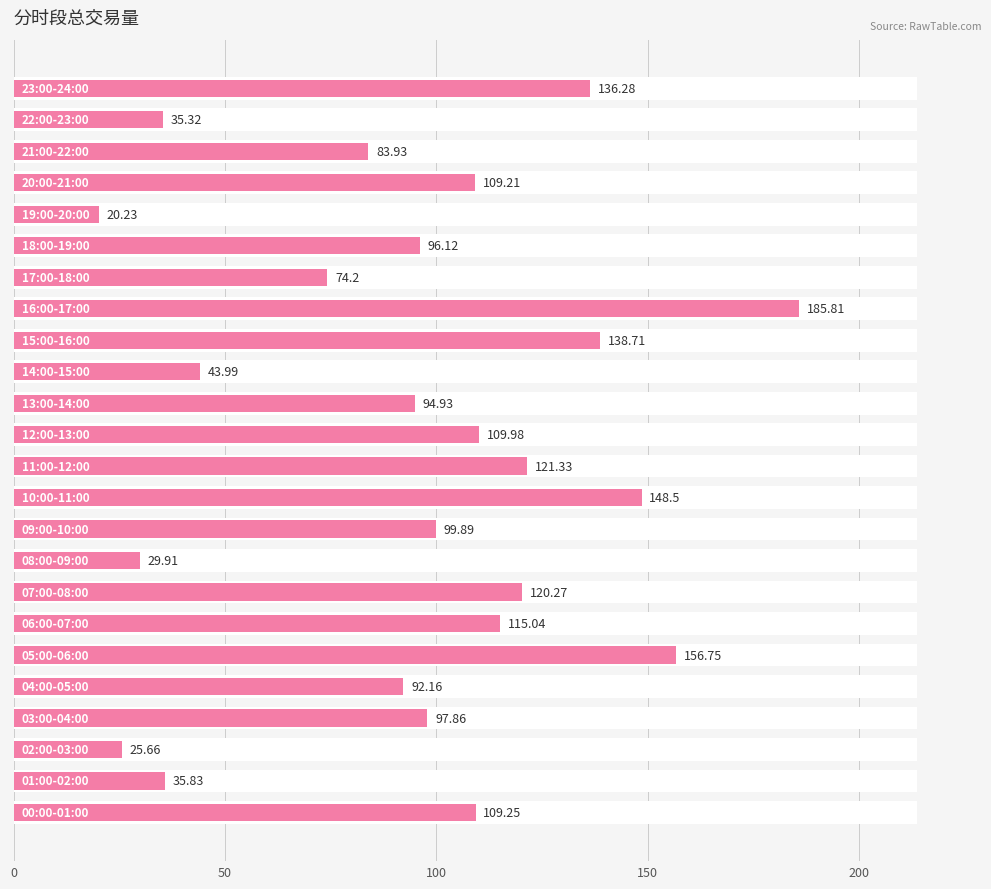

Reading left to right, what are all the values shown in this chart?

109.2	35.8	25.7	97.9	92.2	156.8	115.0	120.3	29.9	99.9	148.5	121.3	110.0	94.9	44.0	138.7	185.8	74.2	96.1	20.2	109.2	83.9	35.3	136.3